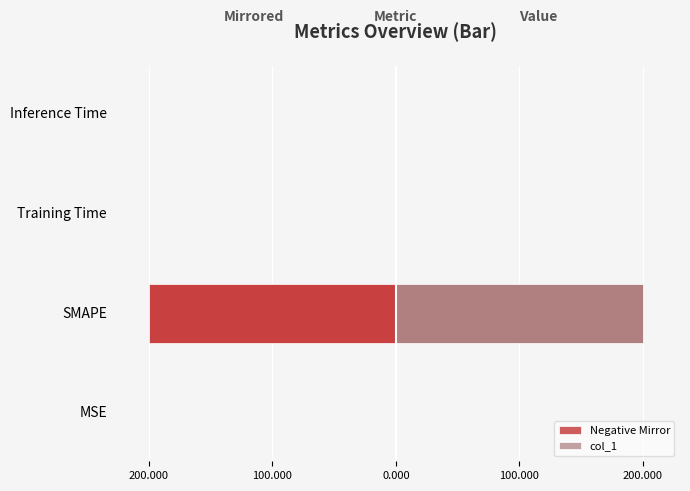

Is it true that Negative Mirror equals -0.0 at Training Time?

False